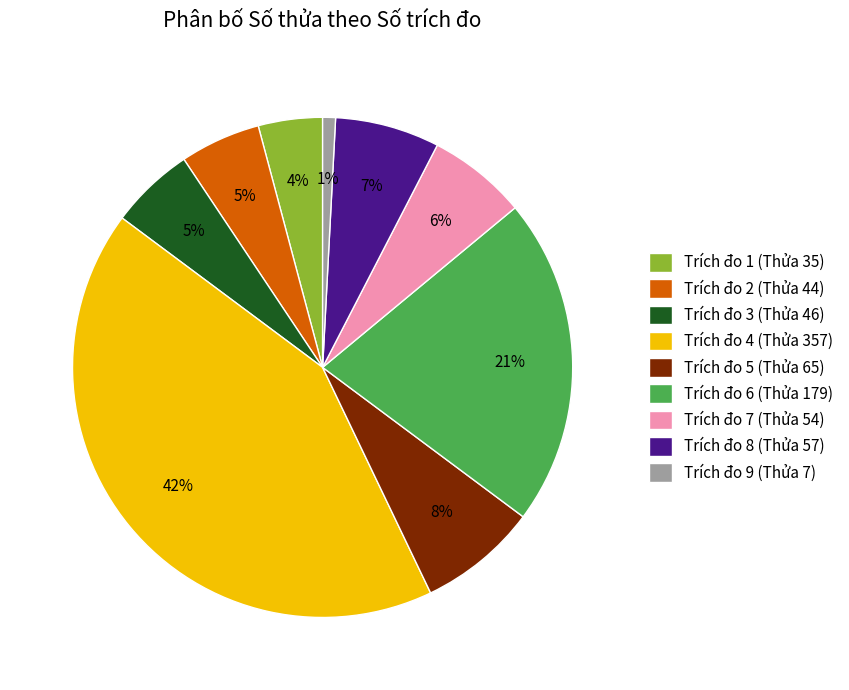

What is the smallest slice in the pie chart?

Trích đo 9 (Thửa 7)